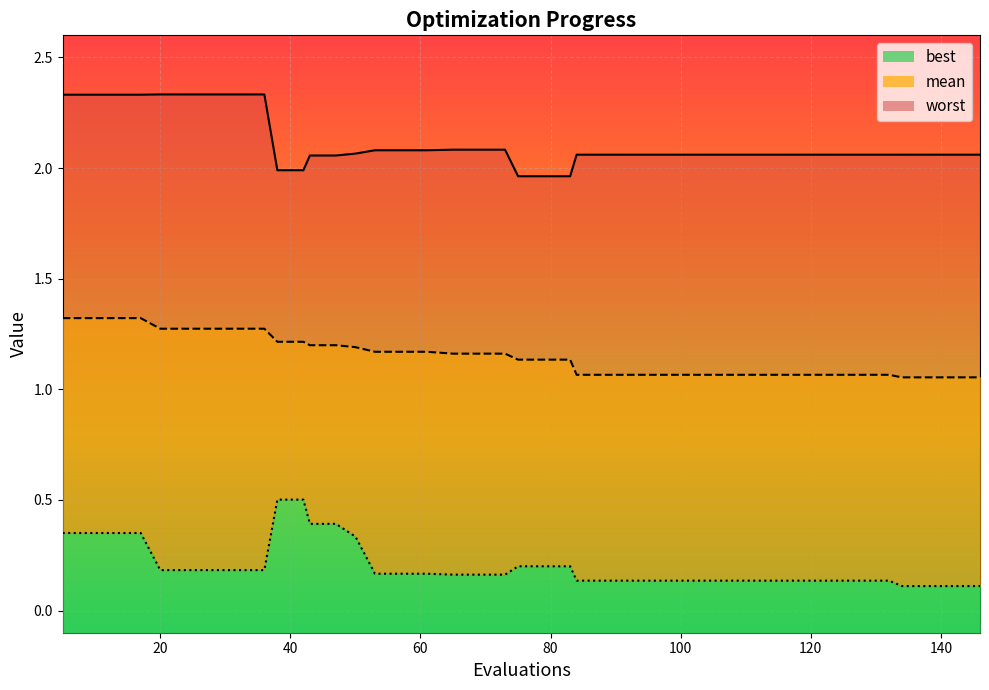

Reading left to right, list all the values displayed in this chart.

mean: 1.3	1.3	1.3	1.3	1.3	1.3	1.3	1.3	1.3	1.2	1.2	1.2	1.2	1.2	1.2	1.2	1.2	1.2	1.2	1.2	1.1	1.1	1.1	1.1	1.1	1.1	1.1	1.1	1.1	1.1	1.1	1.1	1.1	1.1	1.1	1.1	1.1	1.1	1.1	1.1
best: 0.4	0.4	0.4	0.4	0.2	0.2	0.2	0.2	0.2	0.5	0.5	0.4	0.4	0.3	0.2	0.2	0.2	0.2	0.2	0.2	0.2	0.2	0.2	0.1	0.1	0.1	0.1	0.1	0.1	0.1	0.1	0.1	0.1	0.1	0.1	0.1	0.1	0.1	0.1	0.1
worst: 2.3	2.3	2.3	2.3	2.3	2.3	2.3	2.3	2.3	2.0	2.0	2.1	2.1	2.1	2.1	2.1	2.1	2.1	2.1	2.1	2.0	2.0	2.0	2.1	2.1	2.1	2.1	2.1	2.1	2.1	2.1	2.1	2.1	2.1	2.1	2.1	2.1	2.1	2.1	2.1